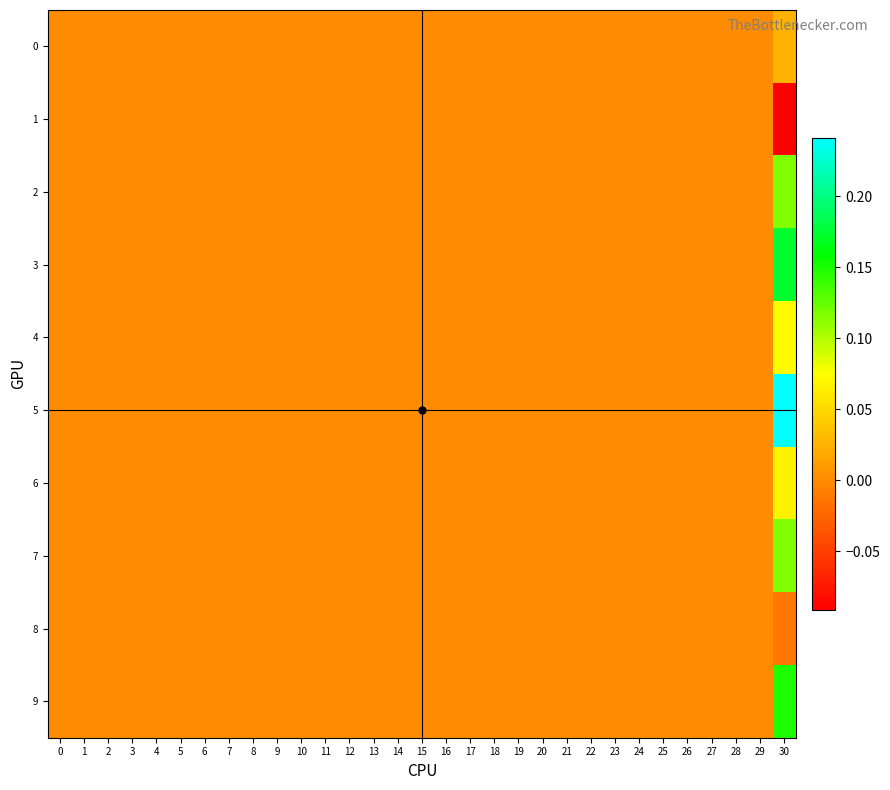

Which series has the largest total across all categories?

5